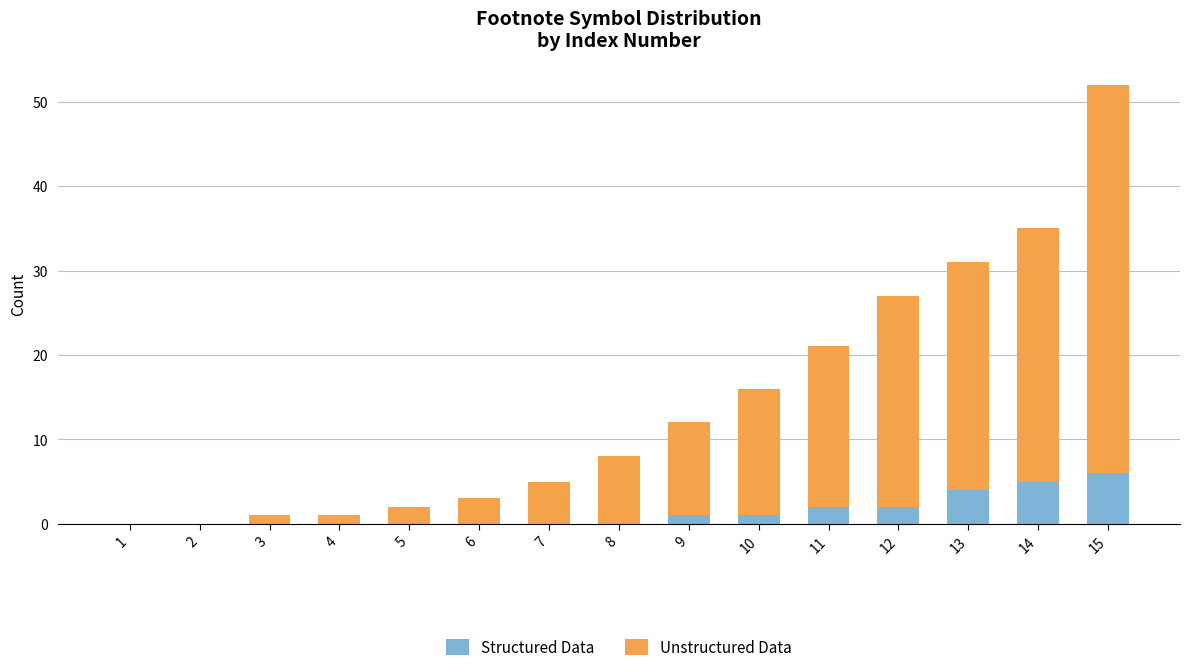

The Structured Data series shows 4 at 3. True or false?

False